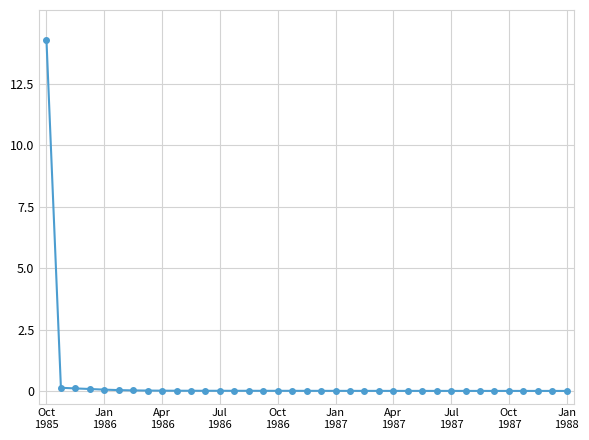

What is the value of the 1st point from the left?

14.3